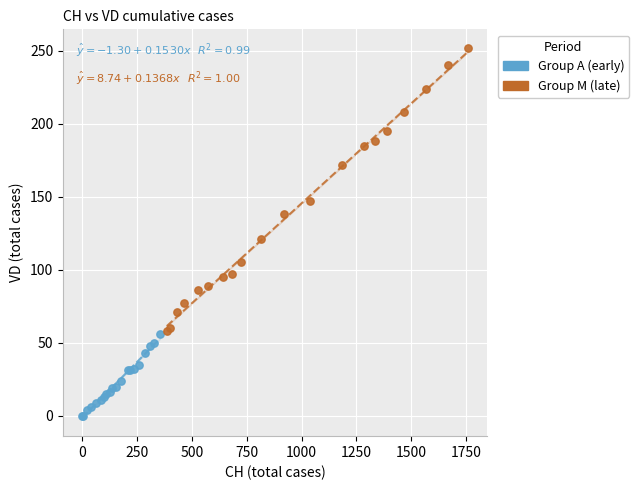

Which series contains the highest Y value?

Group M (late)